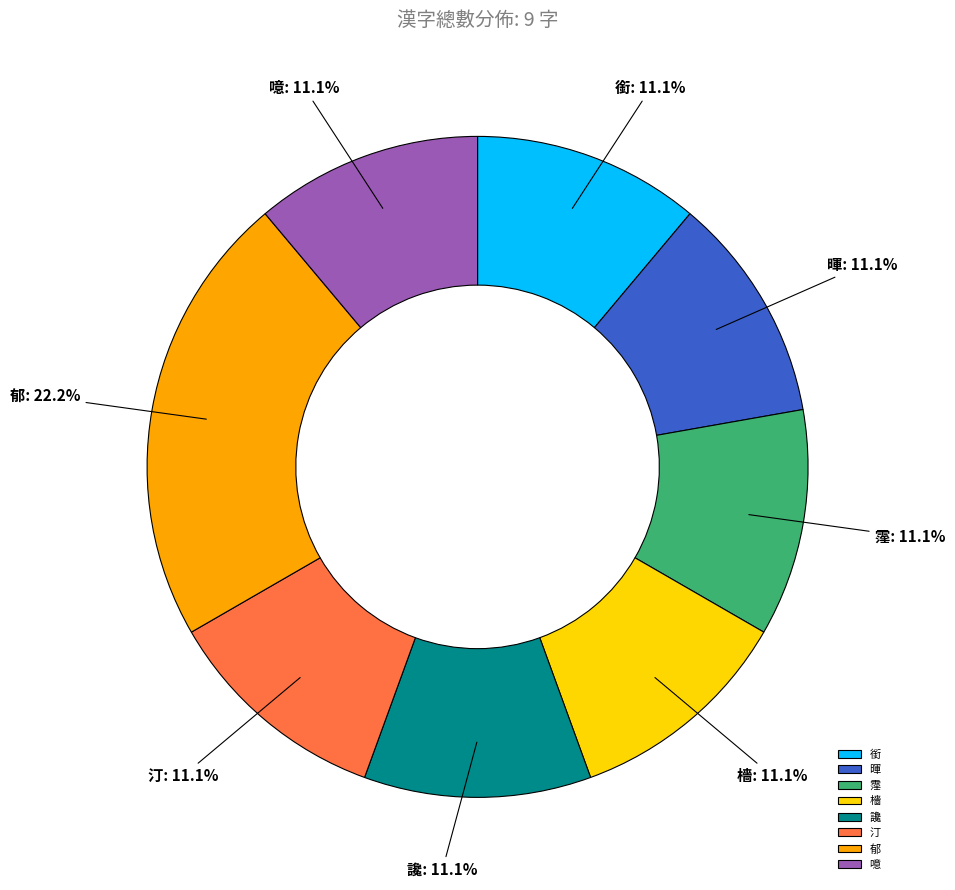

Is it true that 噫 is 20% of the pie?

False